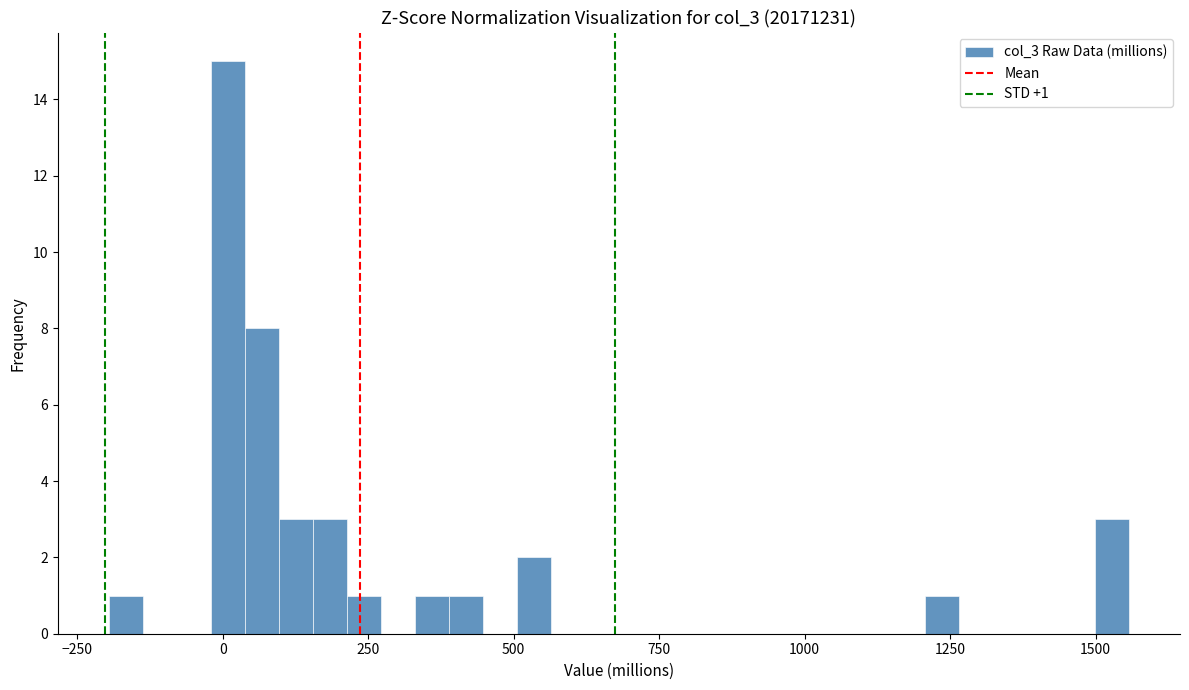

Read against the x-axis, roughly where is the centre of the tallest bar?

0